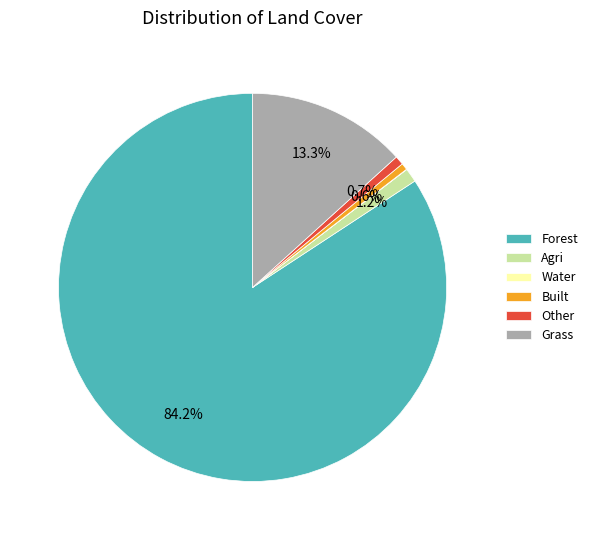

Between Grass and Other, which is larger?

Grass